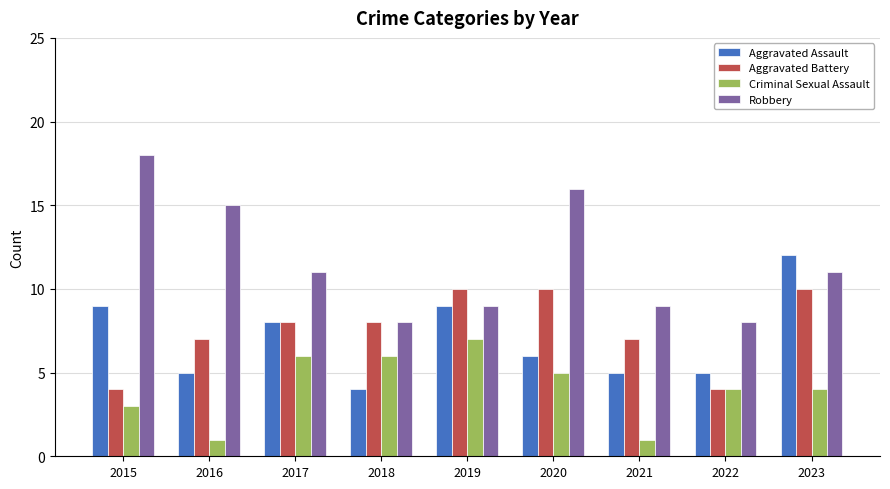

List the series in order of their peak value, highest first.

Robbery, Aggravated Assault, Aggravated Battery, Criminal Sexual Assault